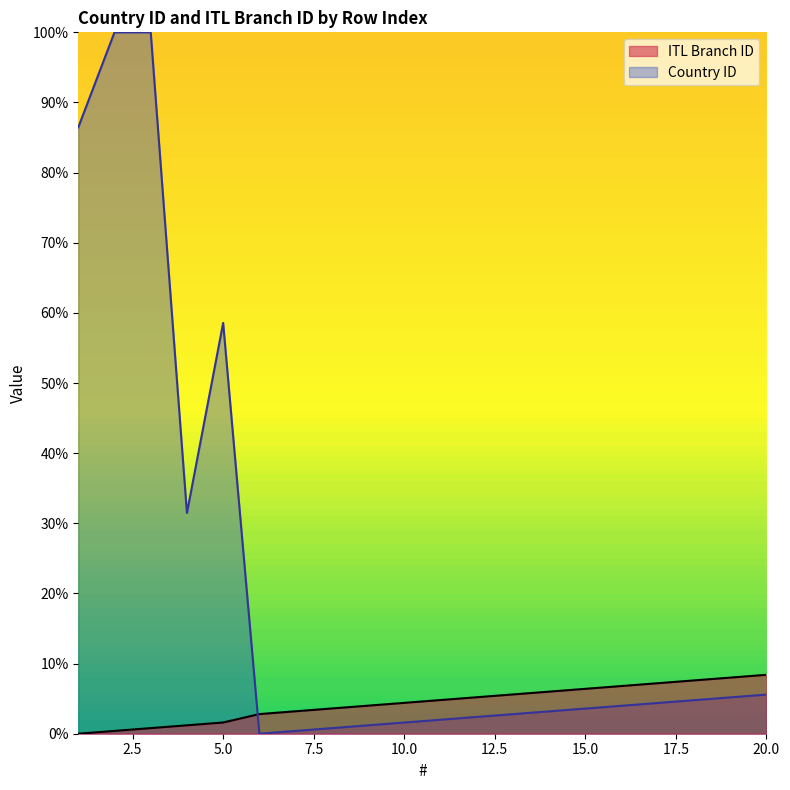

Reading left to right, extract all data points from this chart.

ITL Branch ID: 0.0	0.4	0.8	1.2	1.6	2.8	3.2	3.6	4.0	4.4	4.8	5.2	5.6	6.0	6.4	6.8	7.2	7.6	8.0	8.4
Country ID: 86.5	100.0	100.0	31.5	58.6	0.0	0.4	0.8	1.2	1.6	2.0	2.4	2.8	3.2	3.6	4.0	4.4	4.8	5.2	5.6